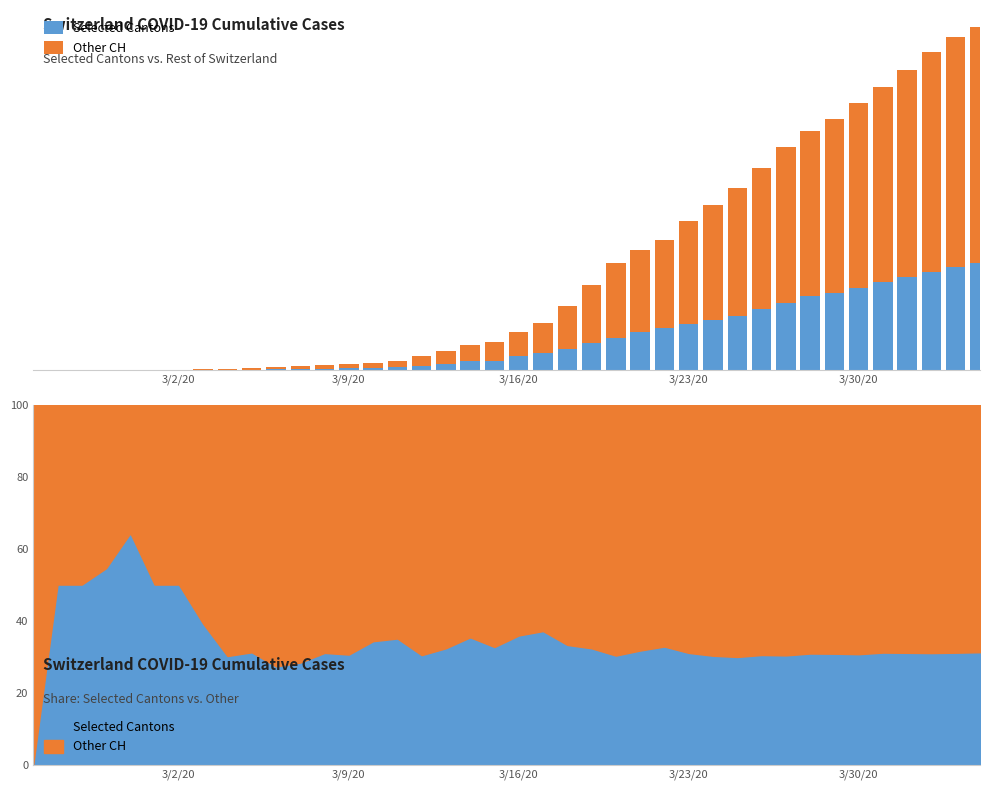

Rank the series by their maximum value, from highest to lowest.

Other CH, Selected Cantons